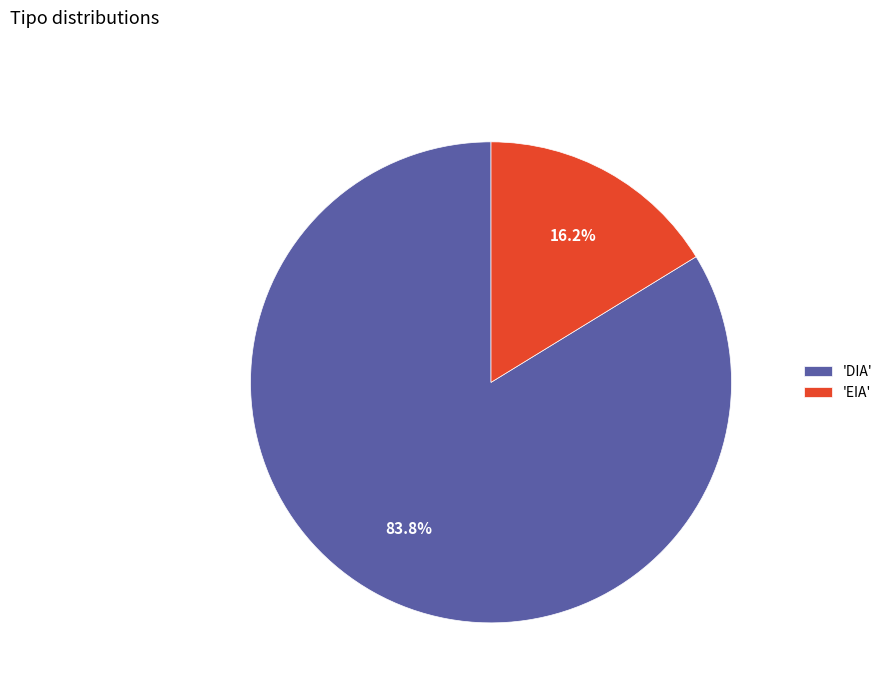

Rank the categories by value from highest to lowest.

'DIA', 'EIA'